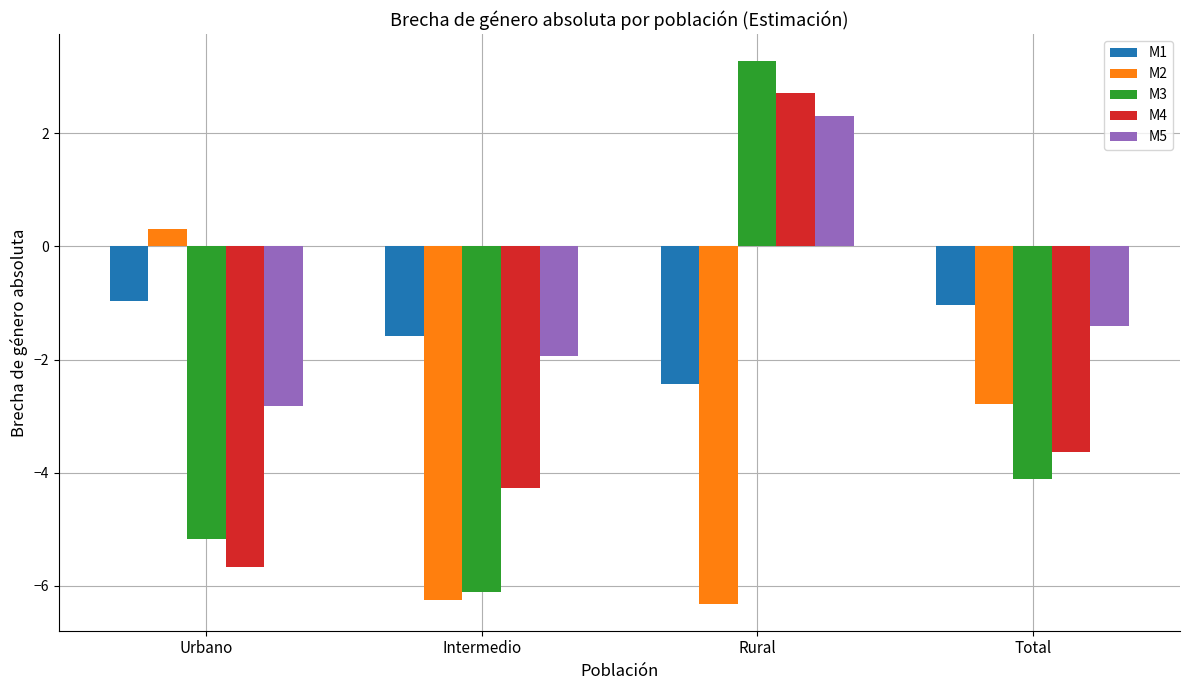

Does the chart contain stacked bars?

No